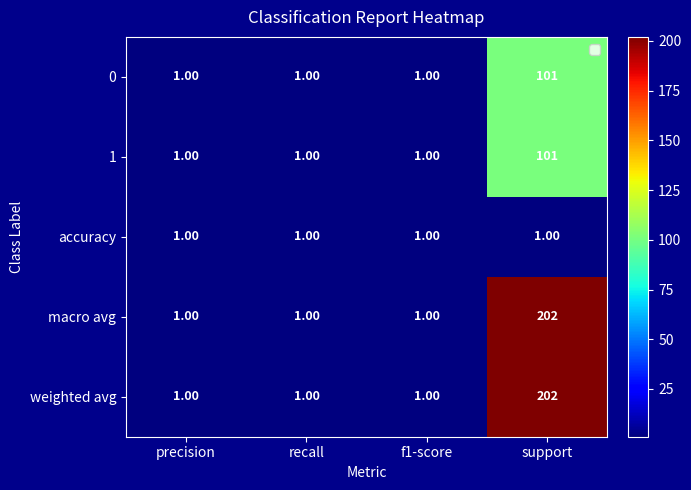

What is the difference between the maximum and second lowest values in the macro avg series?

201